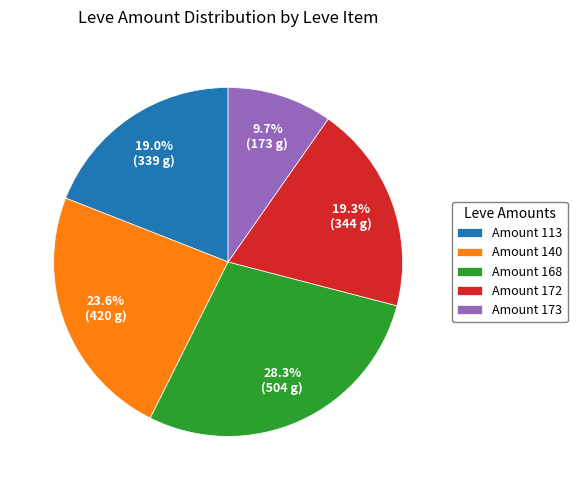

Does any single category account for the majority?

No